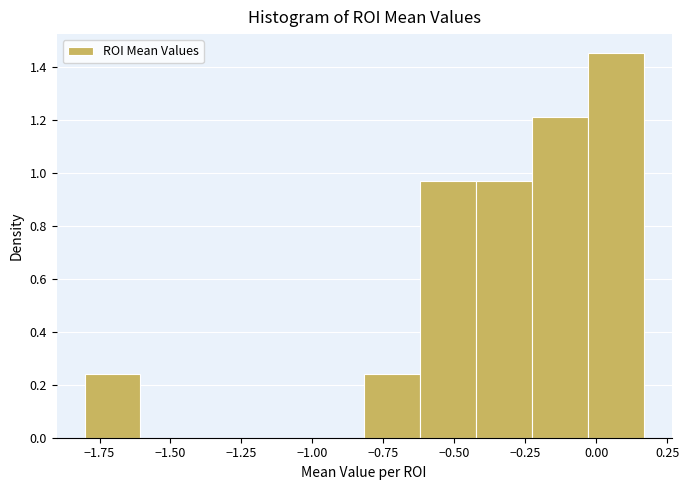

Read against the x-axis, roughly where is the centre of the tallest bar?

0.05